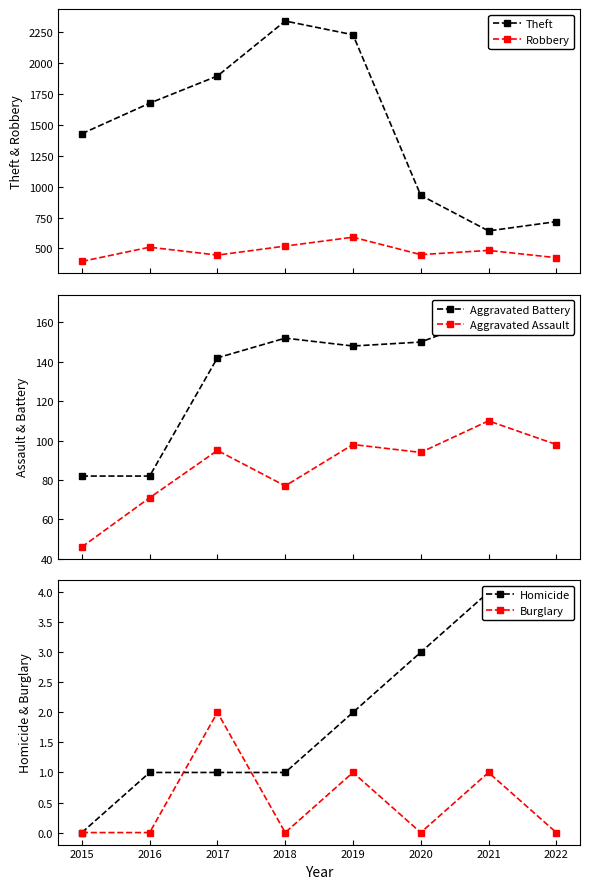

True or false: Burglary and Robbery cross at least once.

False